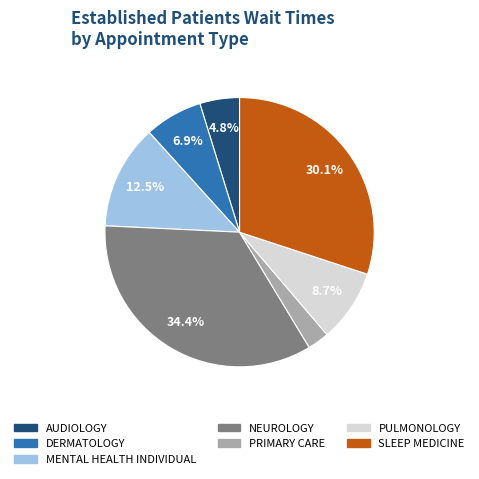

Which slice is the smallest?

PRIMARY CARE